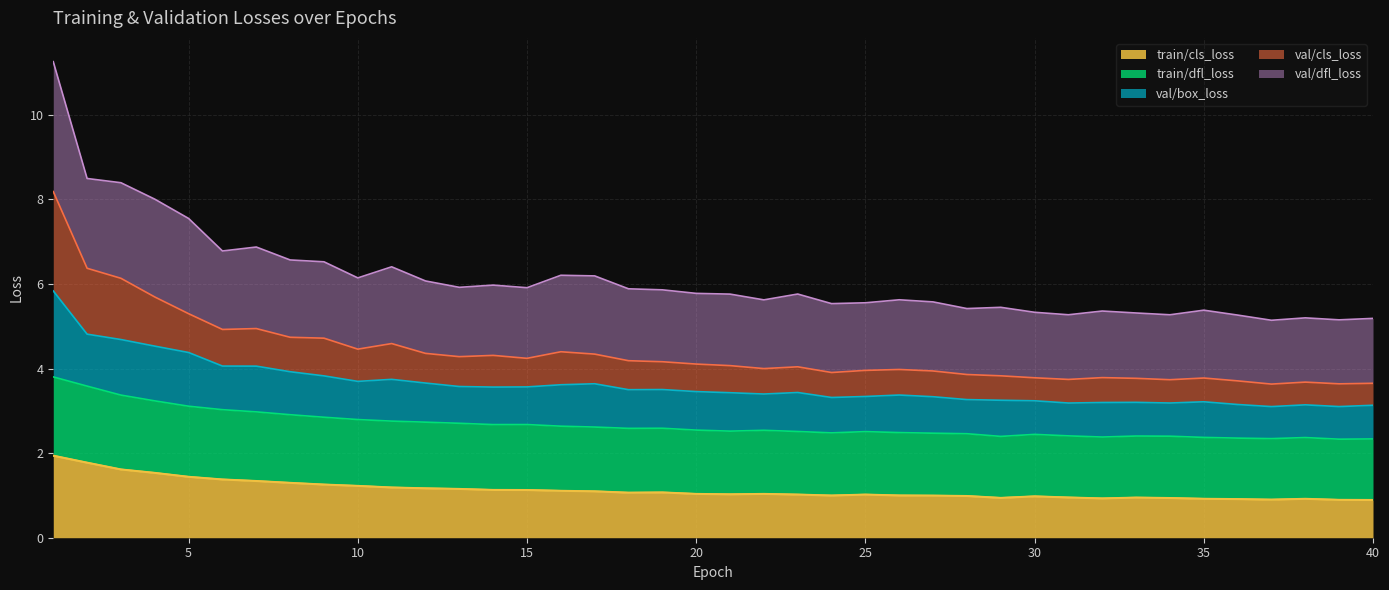

Which category has the lowest value in the val/box_loss series?

37